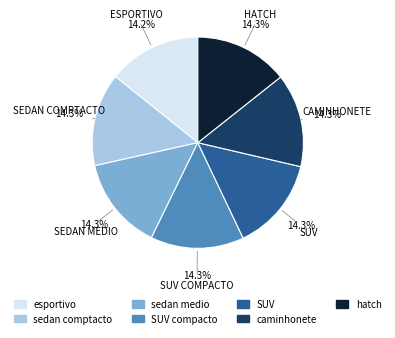

What is the total percentage of hatch and SUV?

28.6%